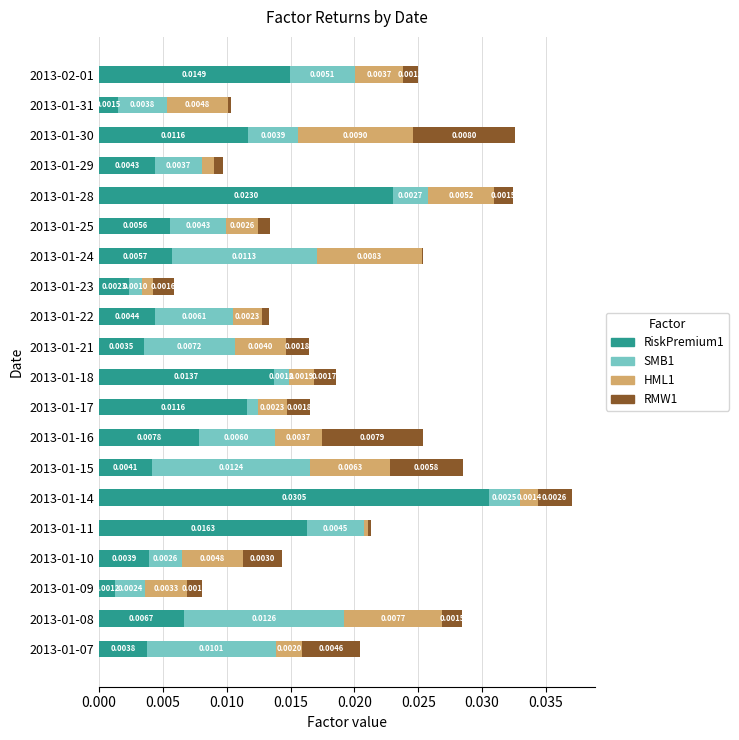

At which category is the sum across all series the highest?

2013-01-14